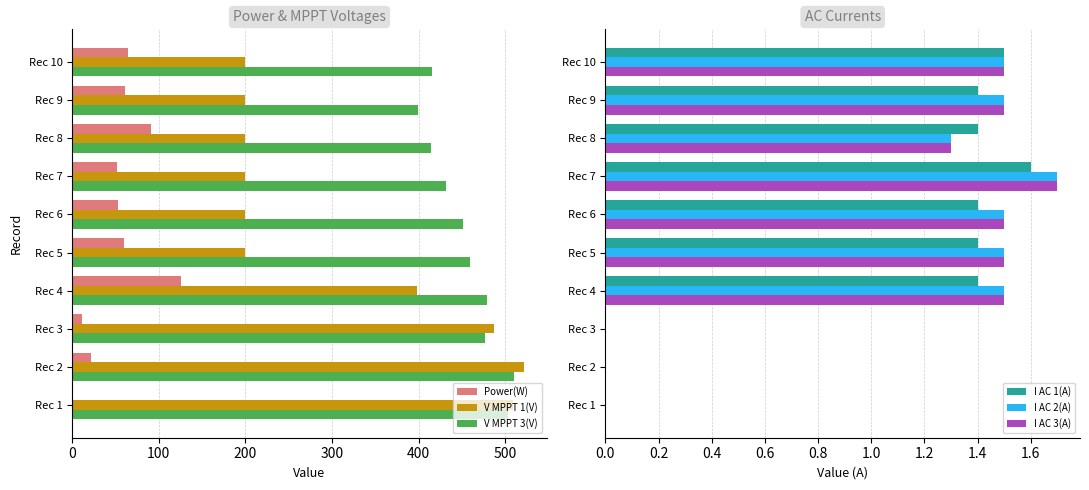

What is the average value of the I AC 1(A) series?

1.0